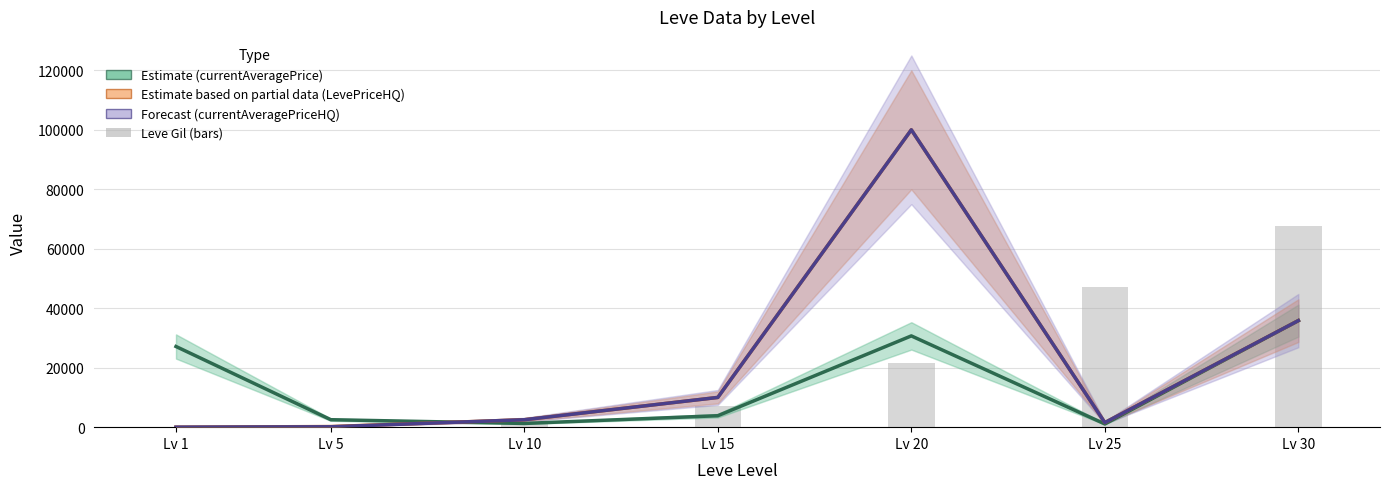

Read the Leve Gil value at Lv 1, to the nearest 50.

150